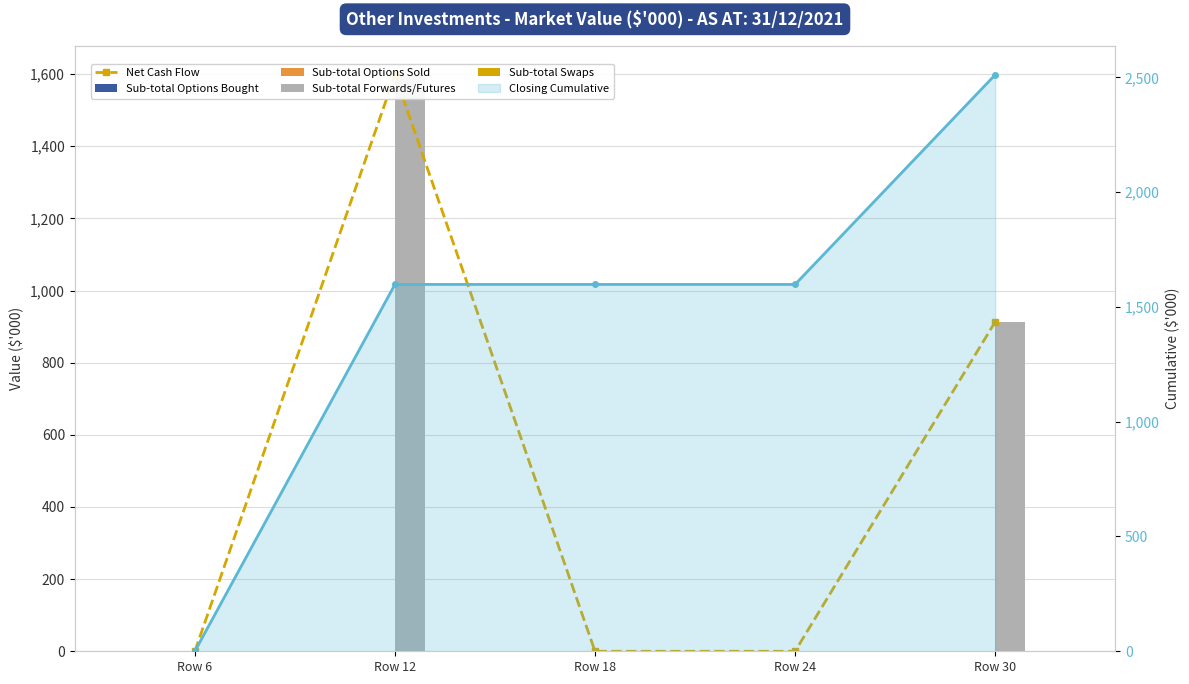

What are all the series names shown in the legend?

Net Cash Flow, Sub-total Options Bought, Sub-total Options Sold, Sub-total Forwards/Futures, Sub-total Swaps, Closing Cumulative